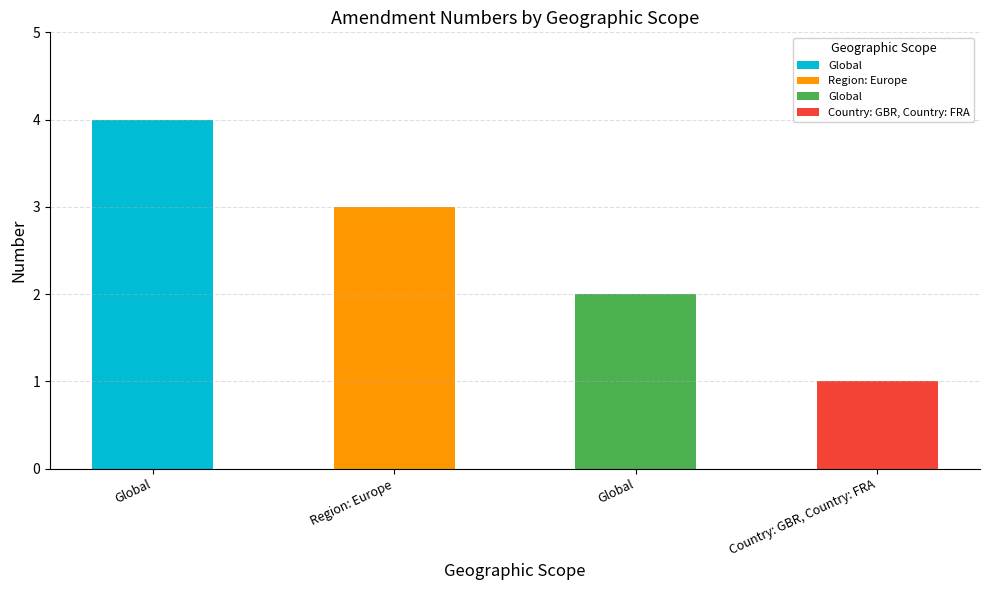

At which label is the value closest to 2?

Global